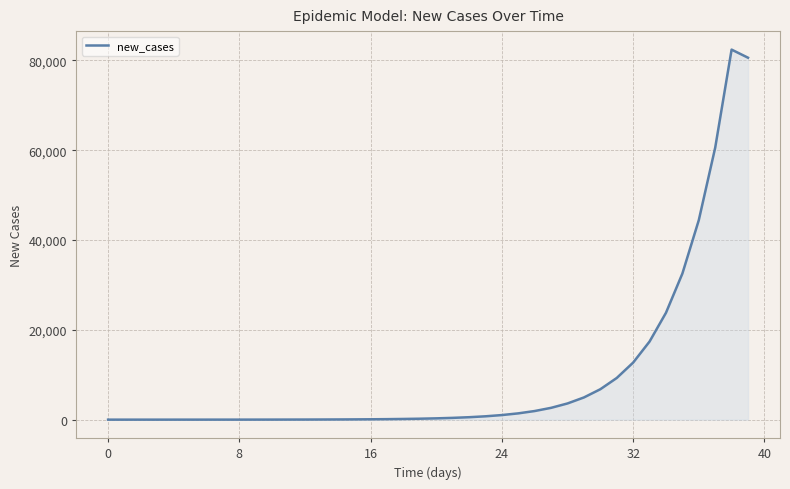

What is the difference between the maximum and minimum values?

82389.6